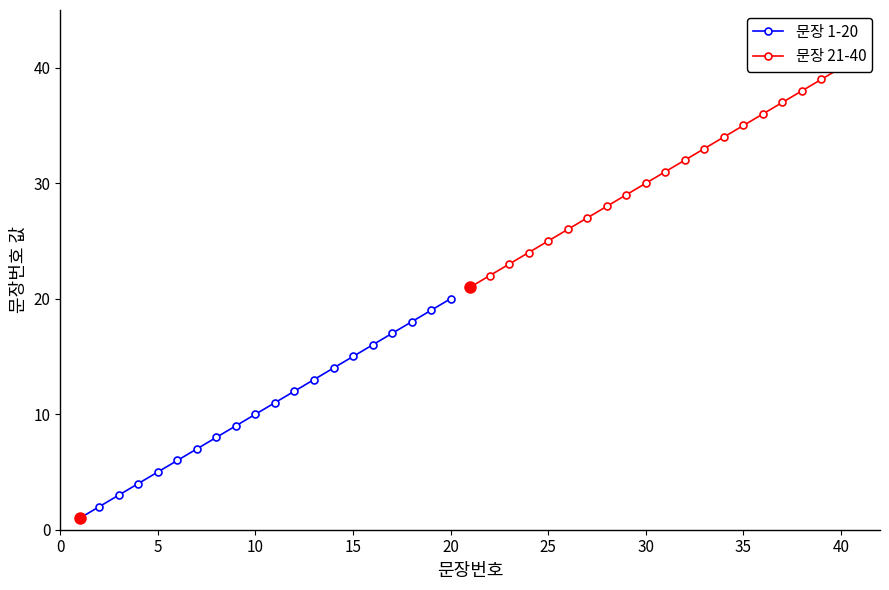

True or false: 문장 1-20 has more than 2 points higher than both neighbors.

False